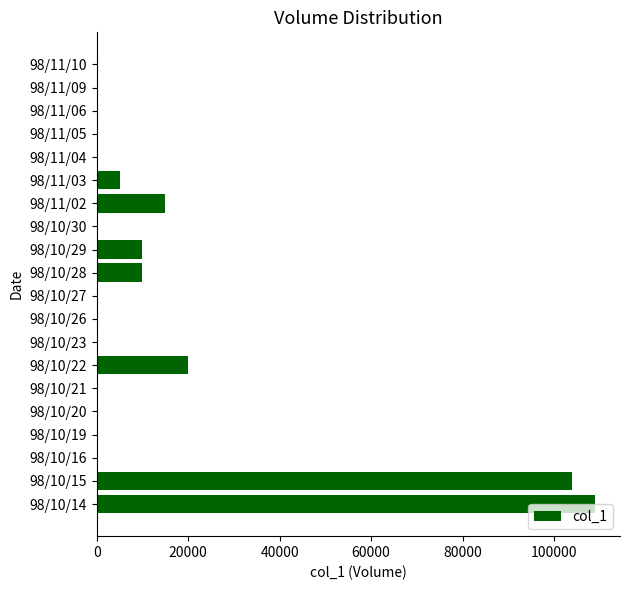

At which label is the value closest to 54500?

98/10/22